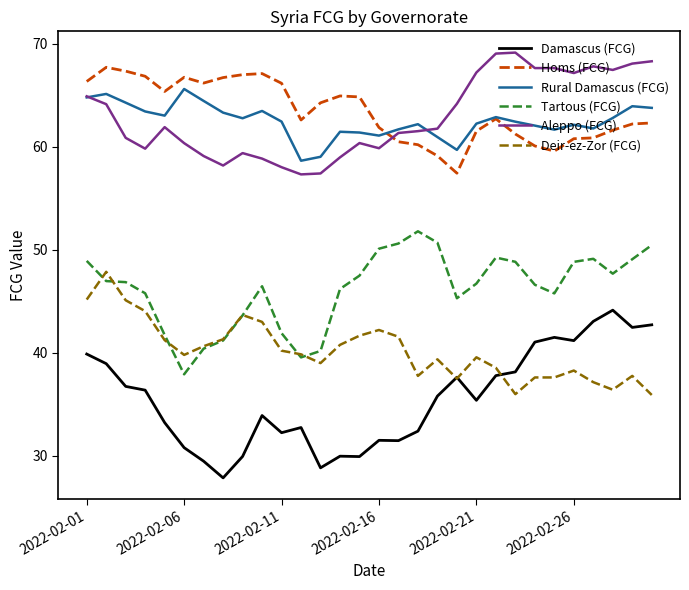

How many categories are shown in the chart?

30